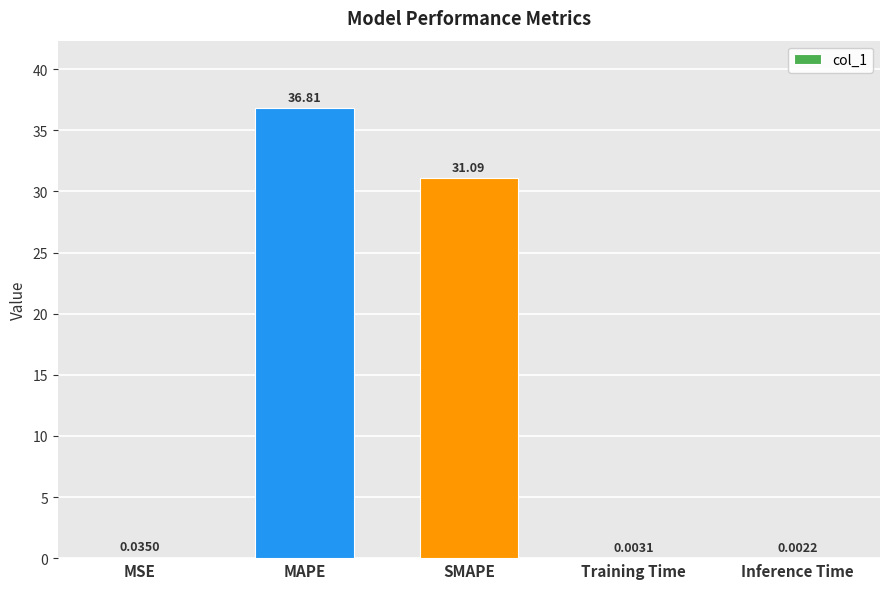

The chart shows a value of 50.9 at SMAPE. True or false?

False